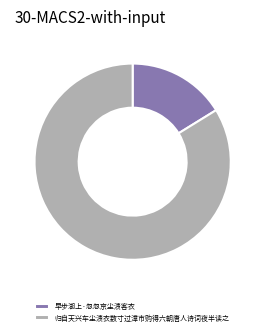

Which has a higher value, 早步湖上·忽忽京尘渍客衣 or 归自天兴车尘渍衣数寸过漳市购得六朝唐人诗词夜半读之?

归自天兴车尘渍衣数寸过漳市购得六朝唐人诗词夜半读之